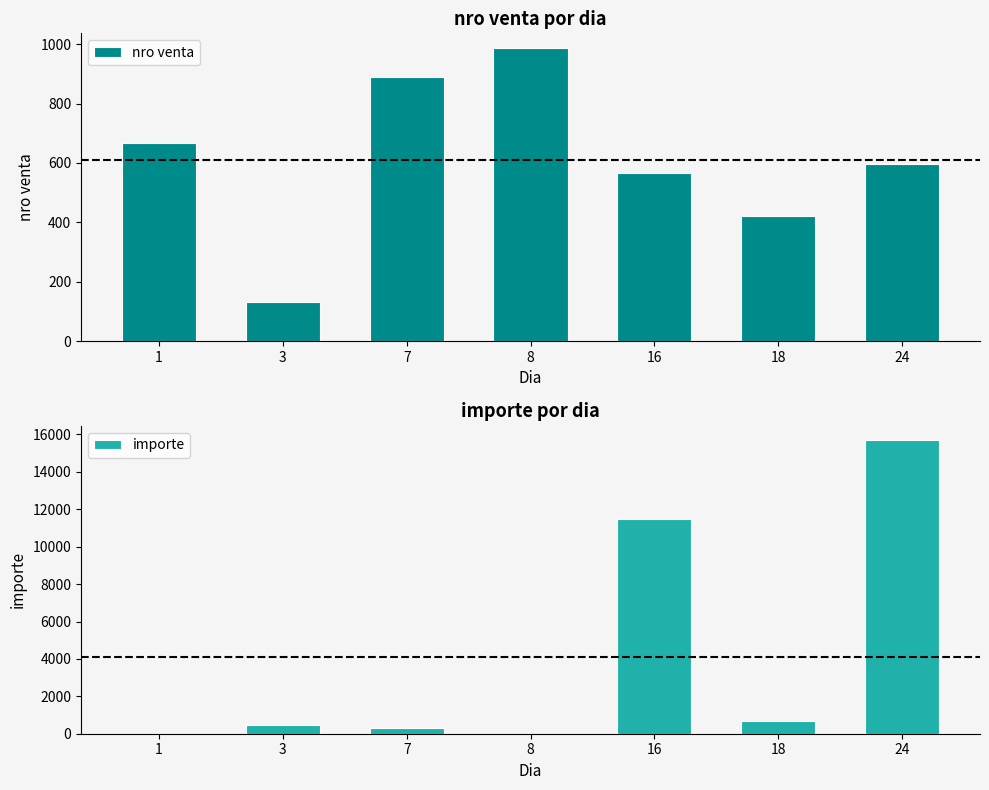

How many groups of bars are there?

7